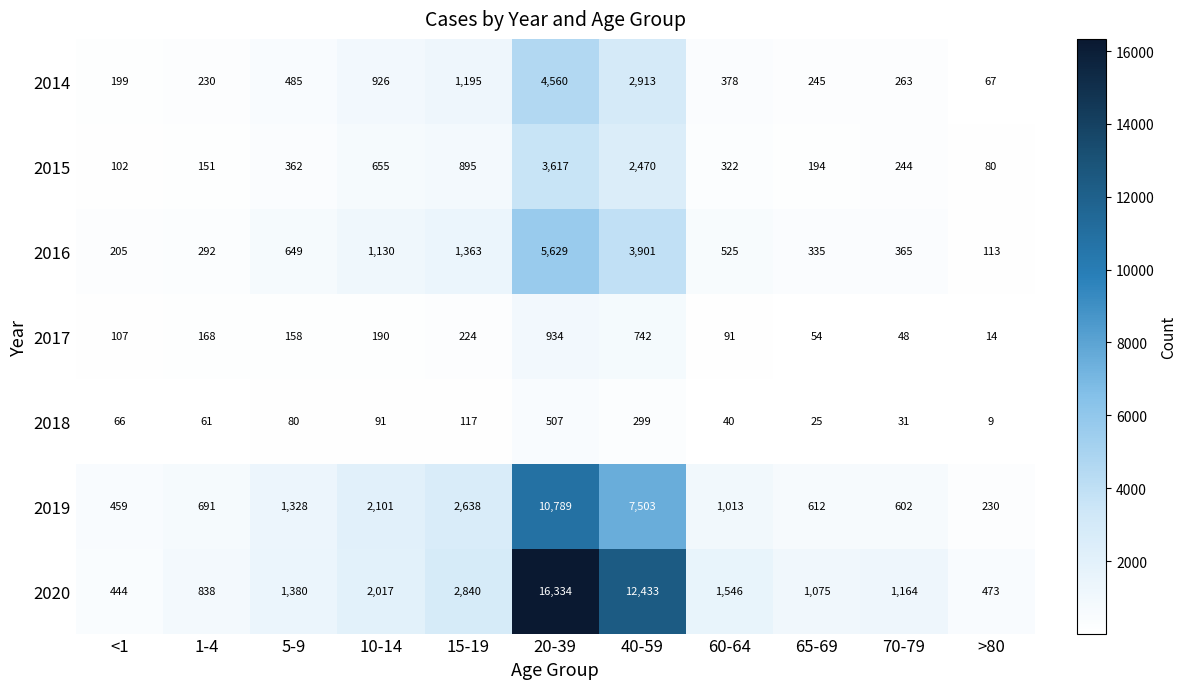

At how many categories does at least one series exceed 14989?

1